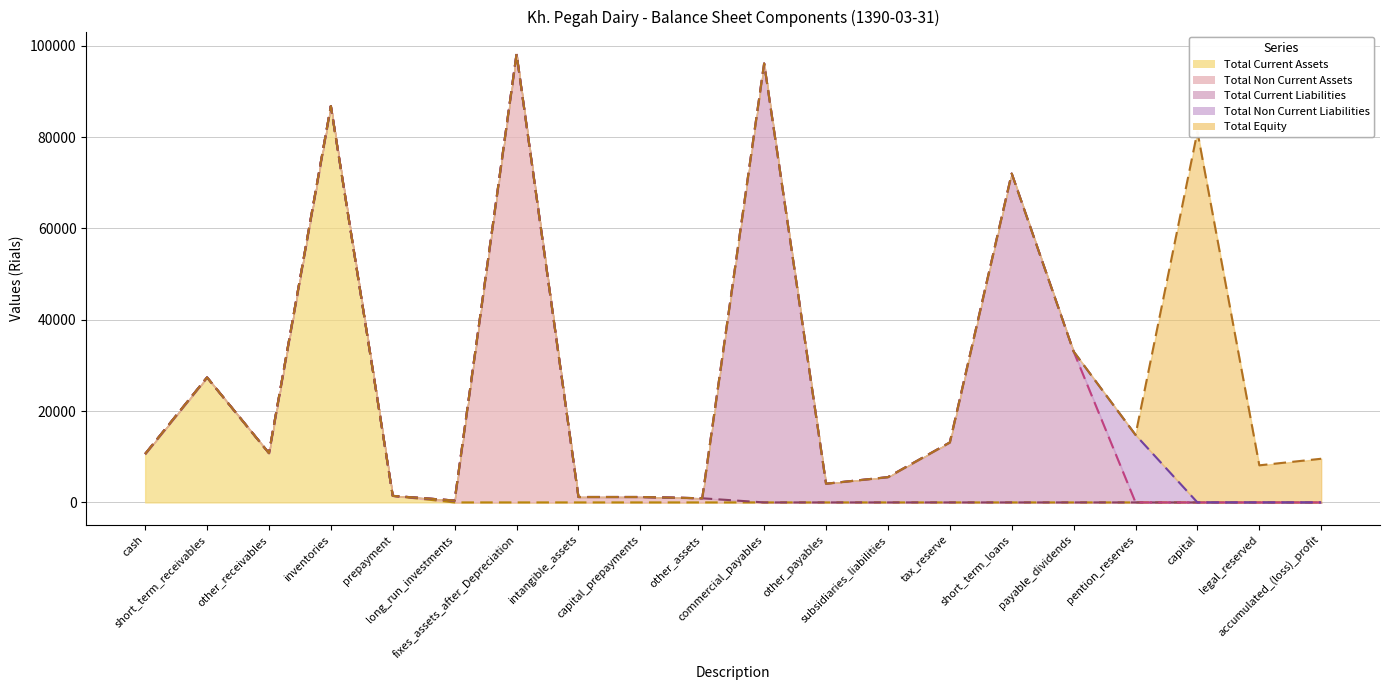

What is the label of the 19th point from the right?

short_term_receivables